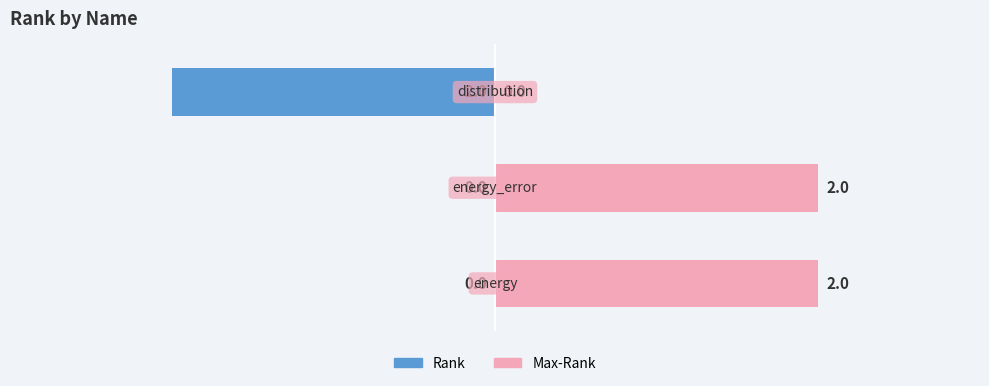

The Max-Rank series shows 1 at 0. True or false?

False